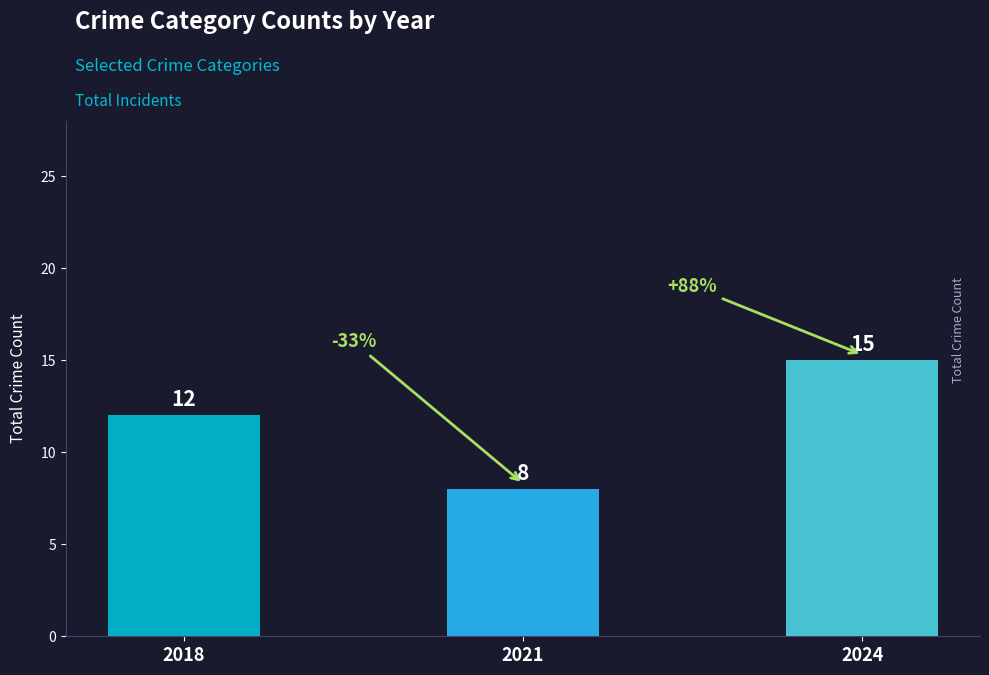

How many values are between 8 and 15?

3